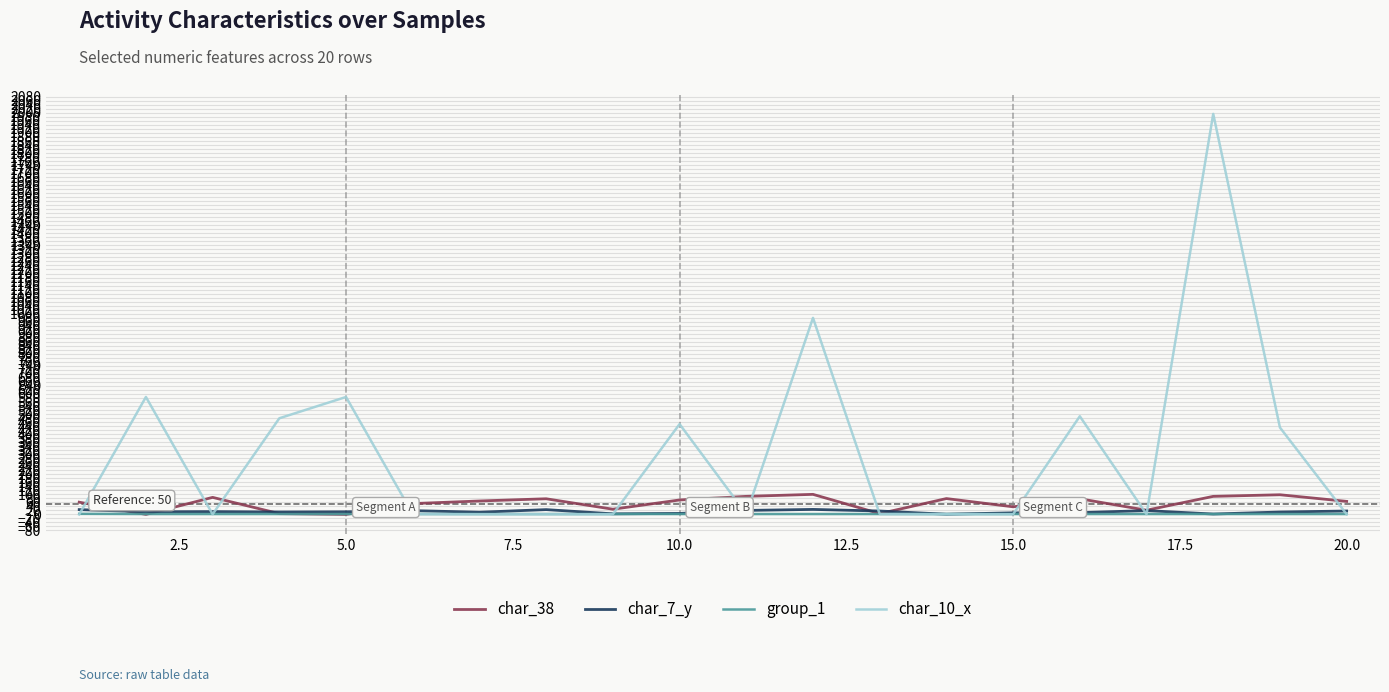

What is the maximum value shown in the chart?

1995